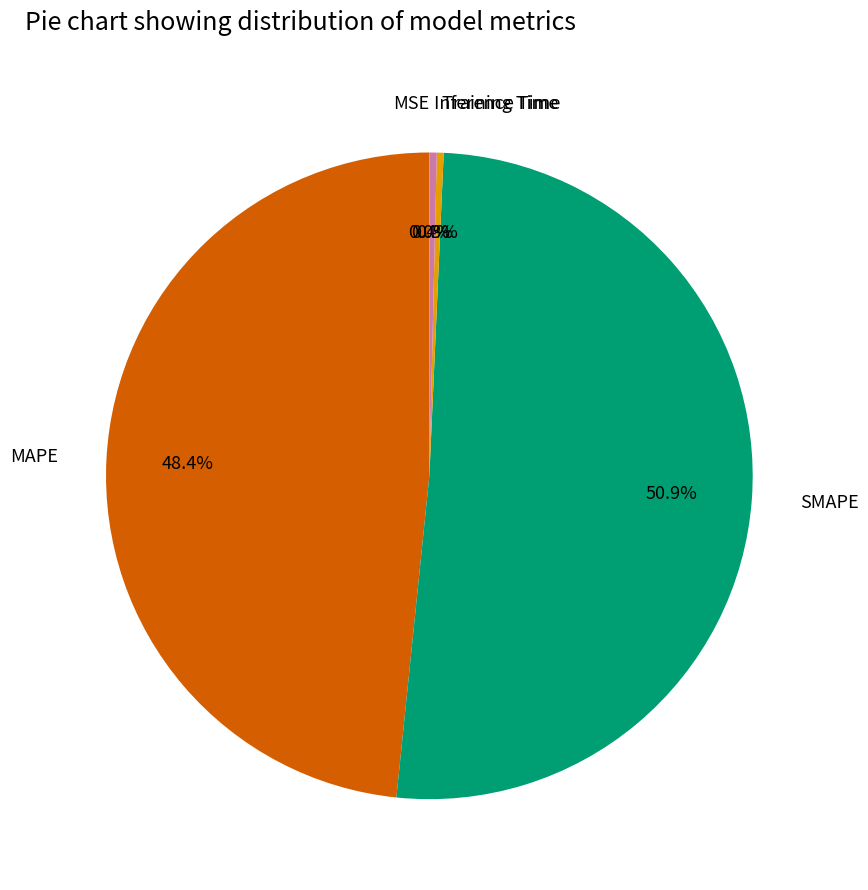

Which slice is the largest?

SMAPE